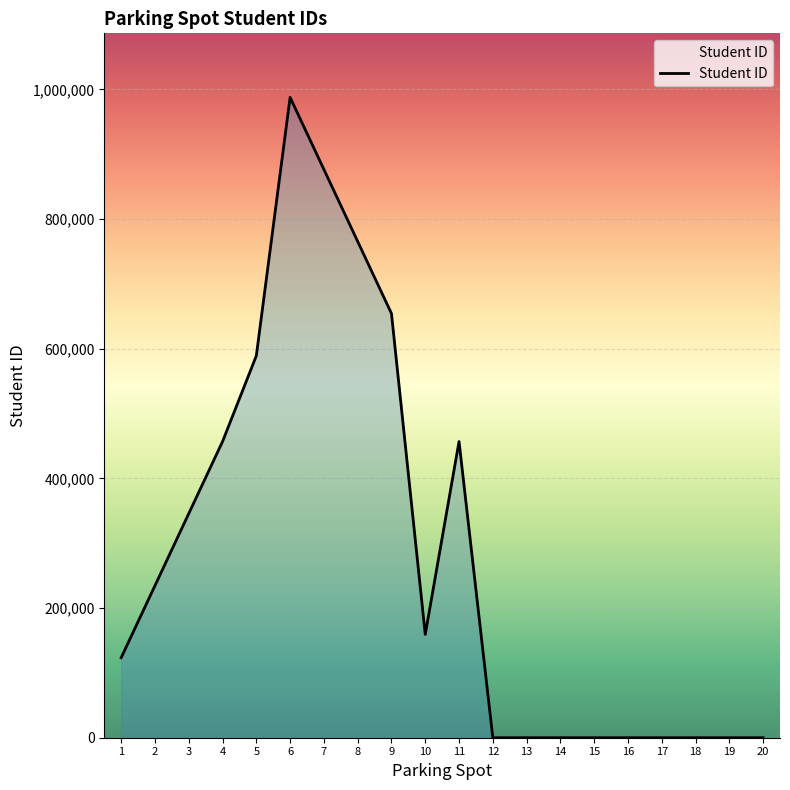

How many lines are shown in the chart?

1